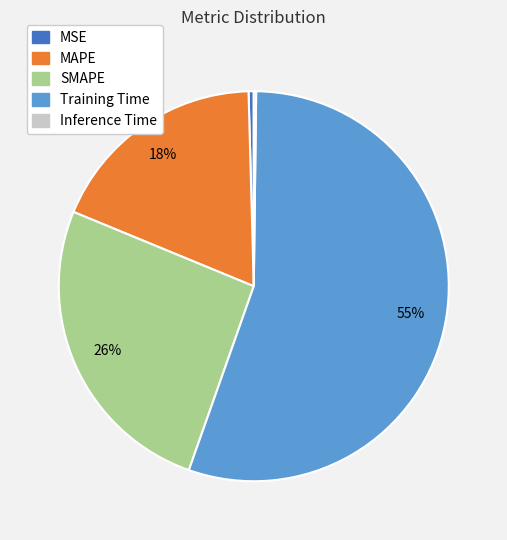

Which category has the biggest portion of the pie?

Training Time